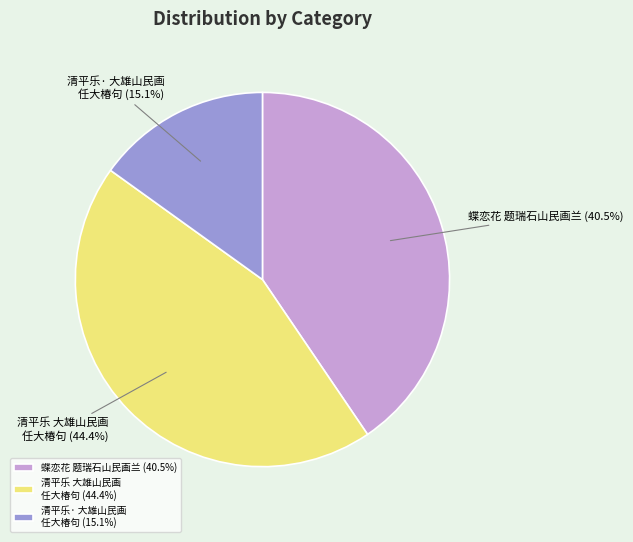

How many slices are in this pie chart?

3